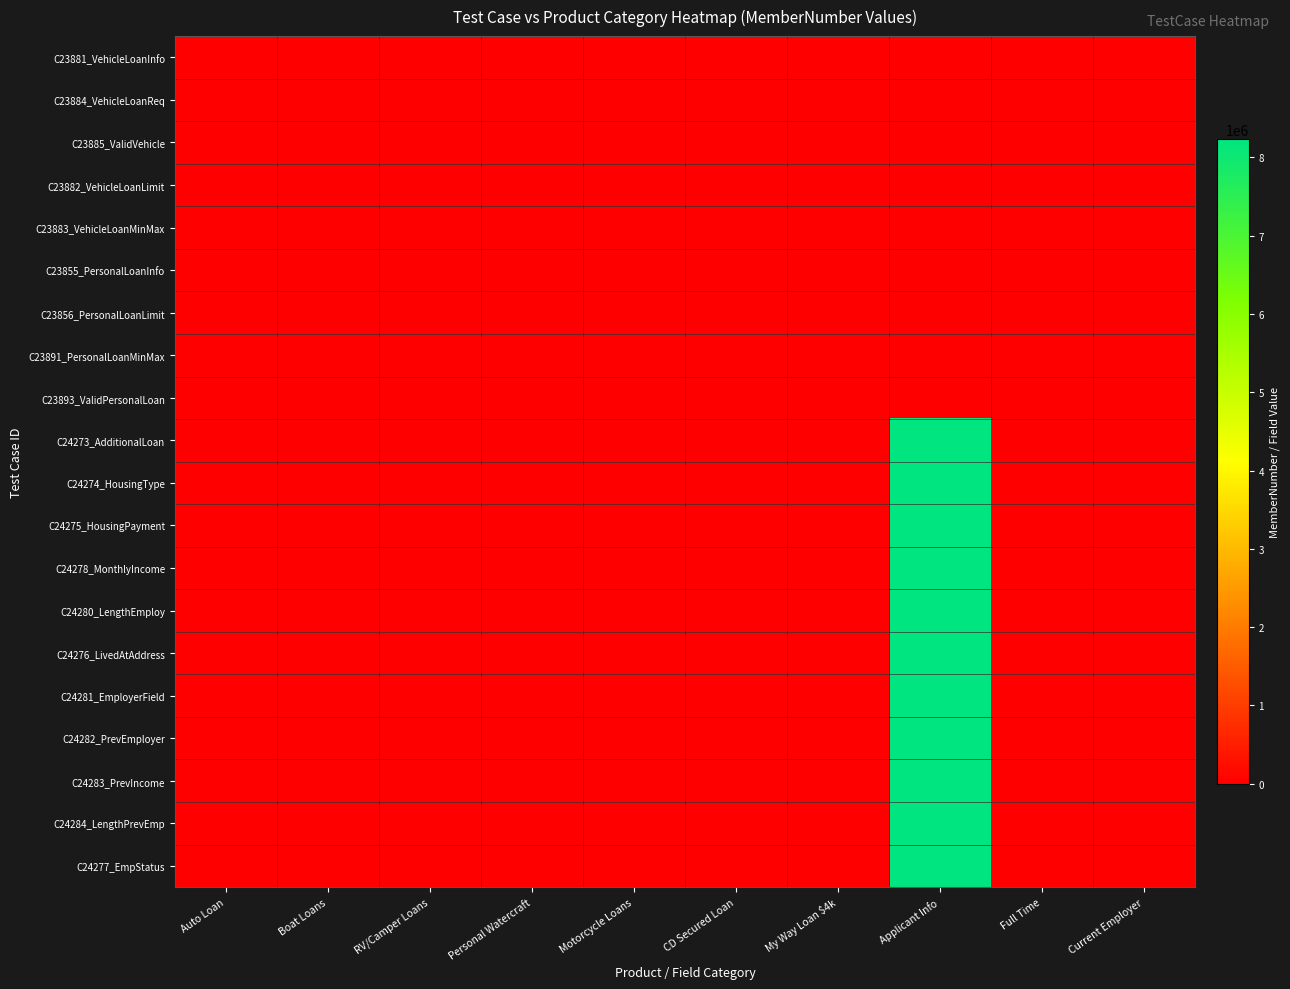

At which category does the chart reach its minimum across all series?

Auto Loan